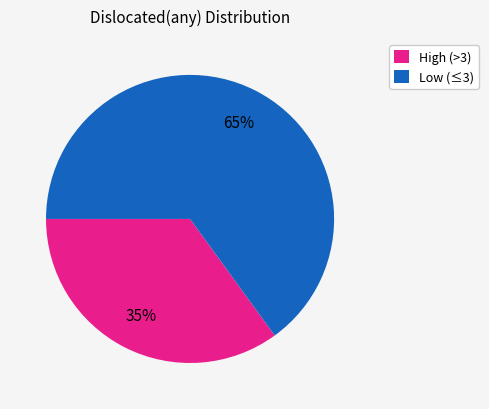

Between Low (≤3) and High (>3), which is larger?

Low (≤3)